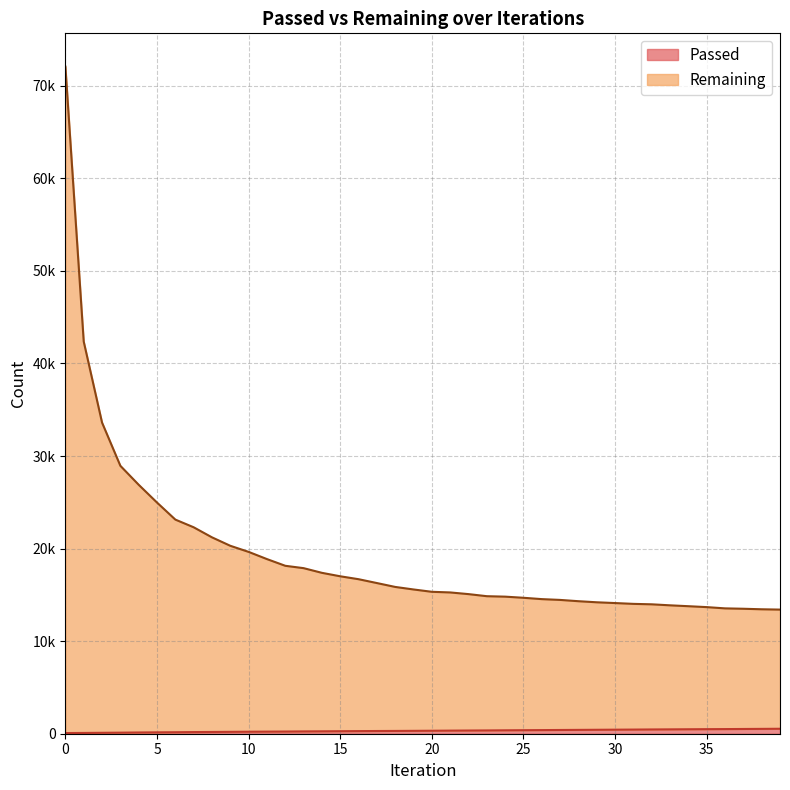

Which series changed the most between 1 and 14?

Remaining